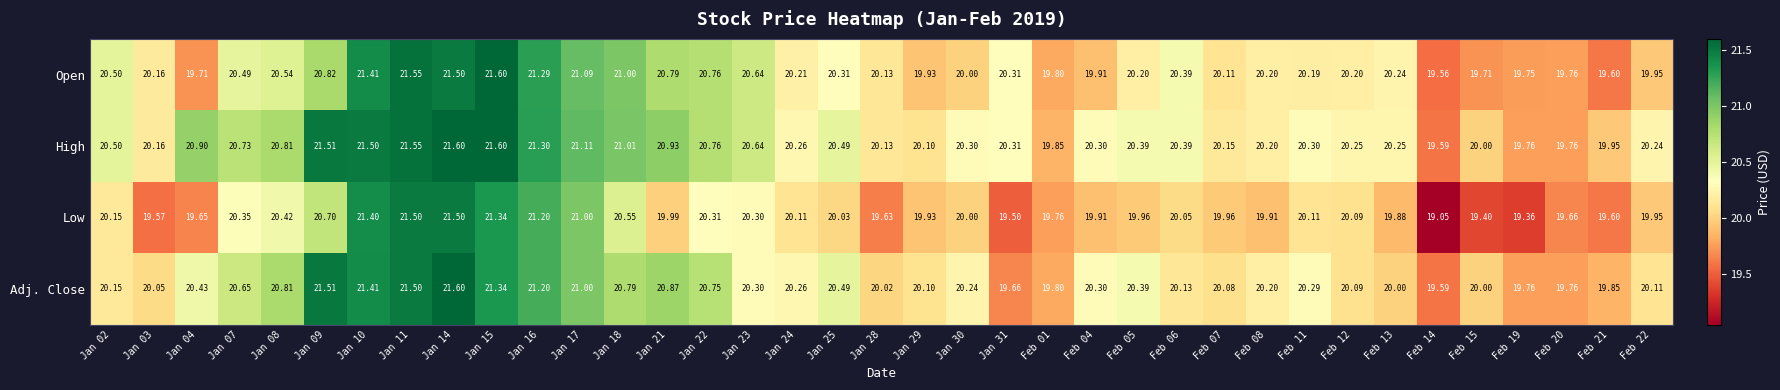

Which series has the largest total across all categories?

High